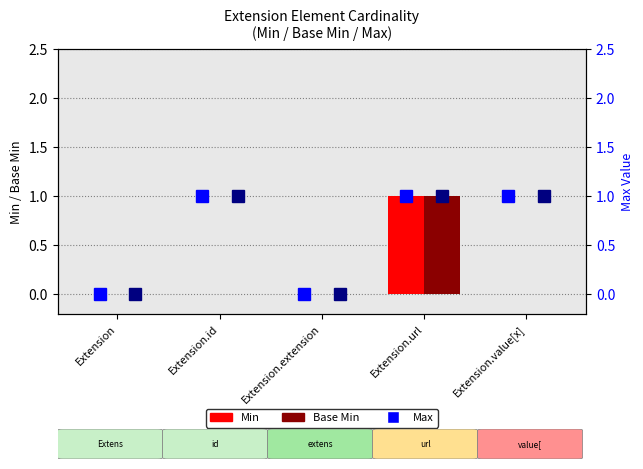

What is the total value across all series at Extension.value[x]?

2